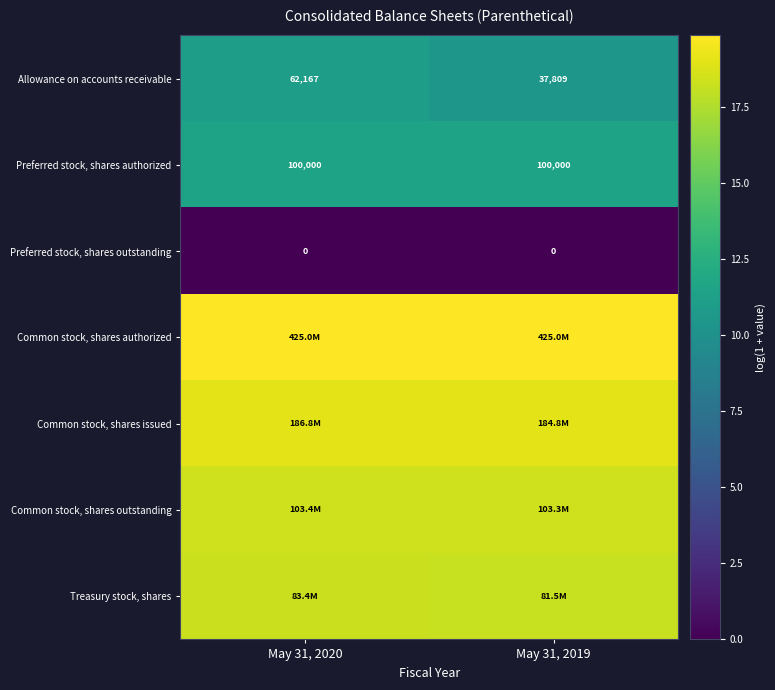

Is the value of Treasury stock, shares at May 31, 2020 greater than the value of Common stock, shares authorized at May 31, 2019?

No